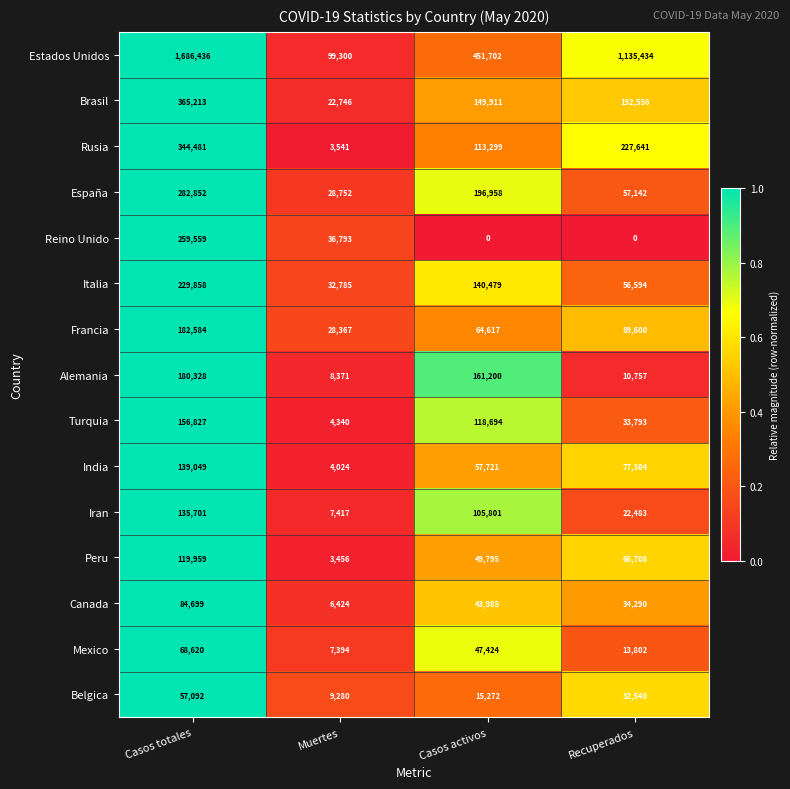

What is the difference between the Canada values at Casos activos and Casos totales?

40714